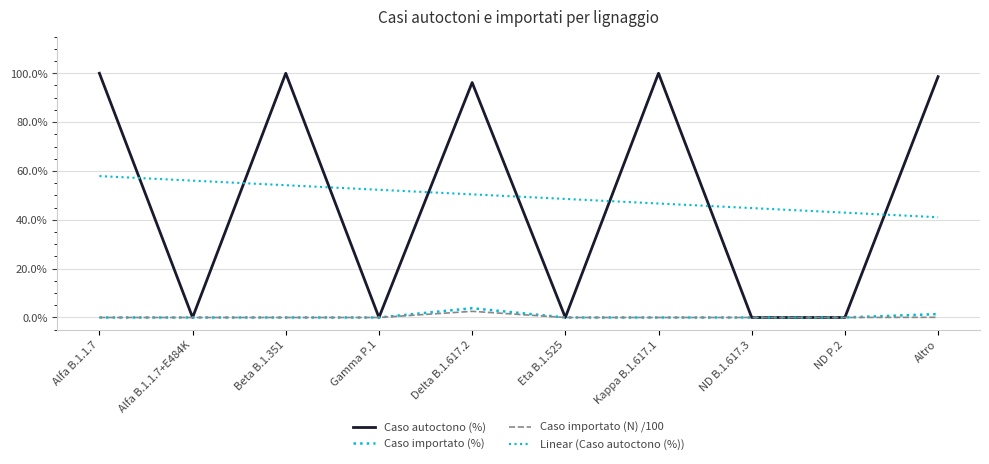

How many lines are shown in the chart?

4